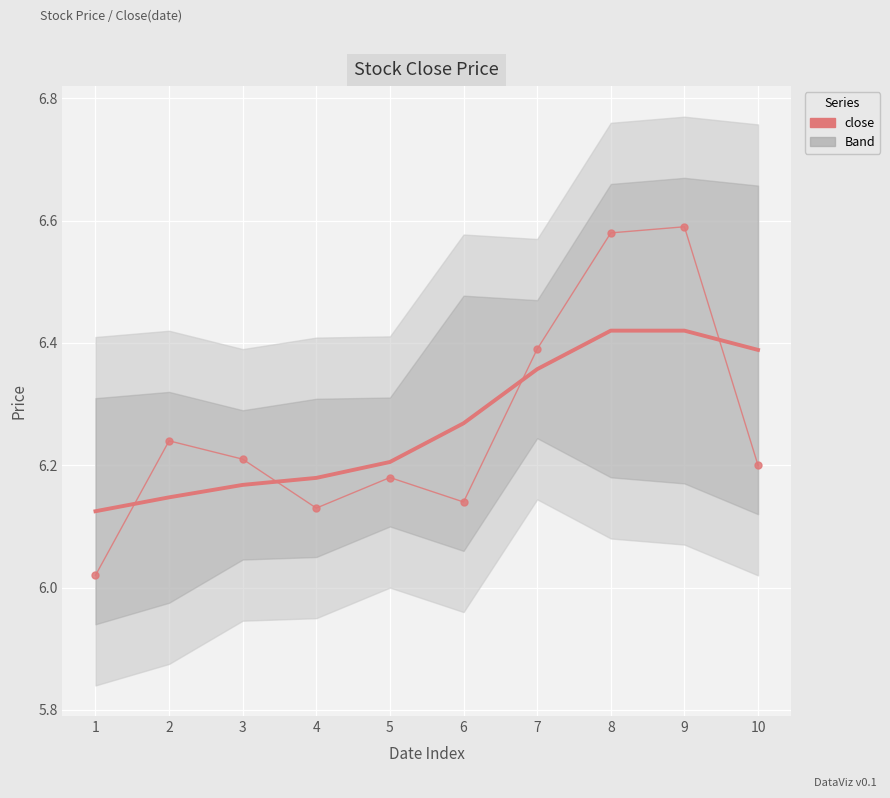

Reading left to right, what are all the values shown in this chart?

Smoothed Mean: 6.1	6.1	6.2	6.2	6.2	6.3	6.4	6.4	6.4	6.4
close: 6.0	6.2	6.2	6.1	6.2	6.1	6.4	6.6	6.6	6.2